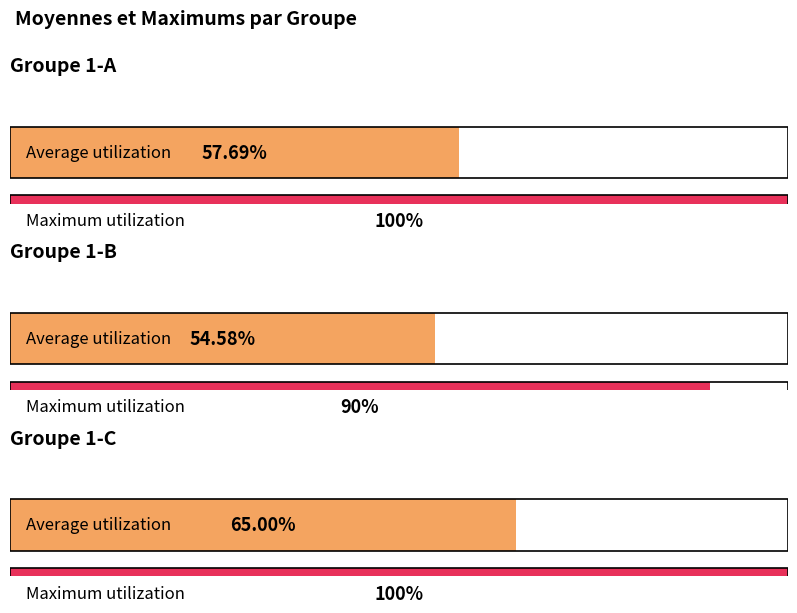

Between 1-B and 1-C, which is larger?

1-C